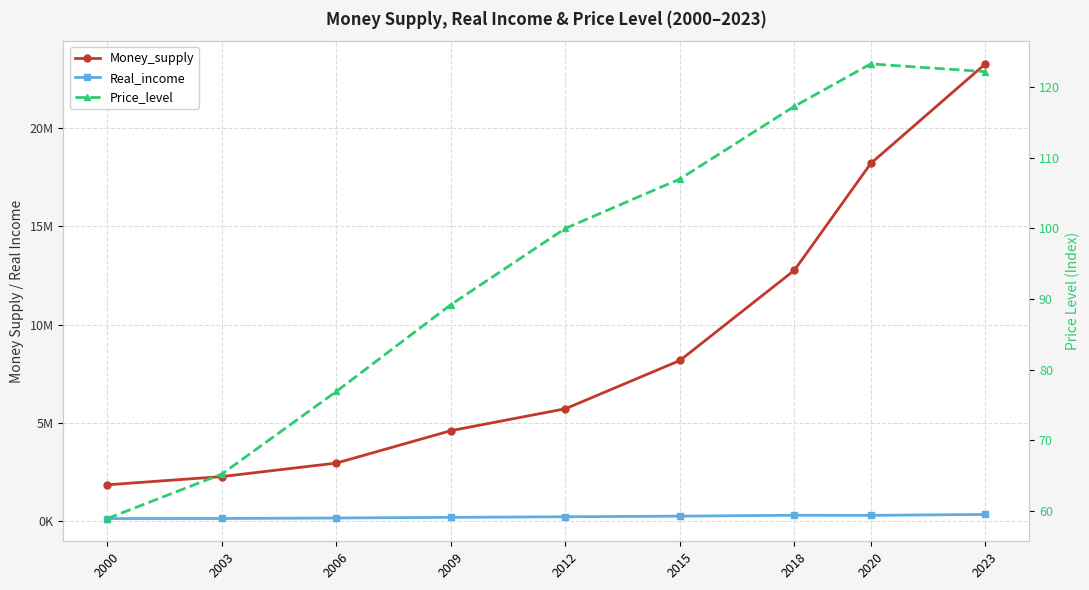

Rank the series at 2018 from highest to lowest value.

Money_supply, Real_income, Price_level